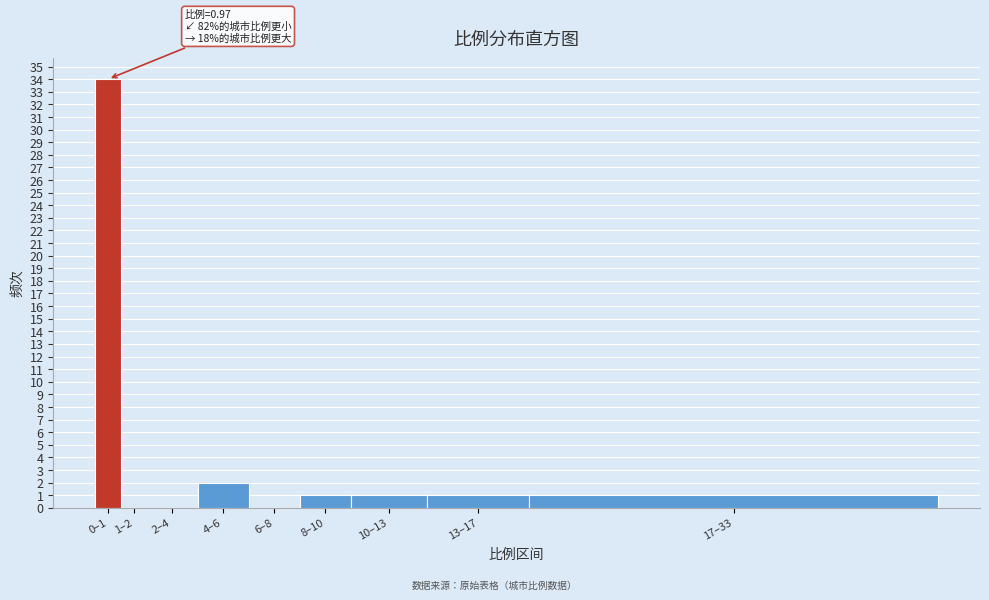

Reading left to right, list all the values displayed in this chart.

0–1=34	1–2=0	2–4=0	4–6=2	6–8=0	8–10=1	10–13=1	13–17=1	17–33=1